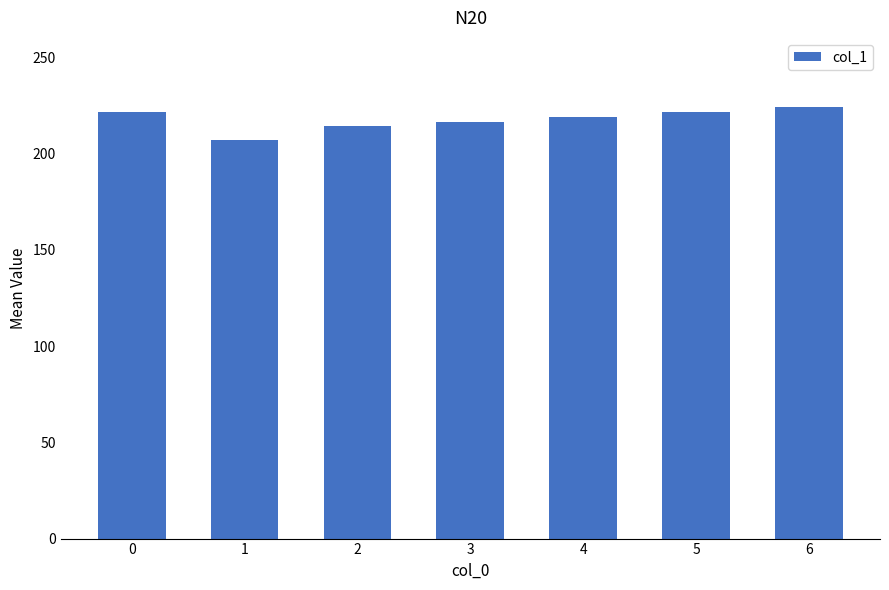

Between 1 and 5, which is larger?

5